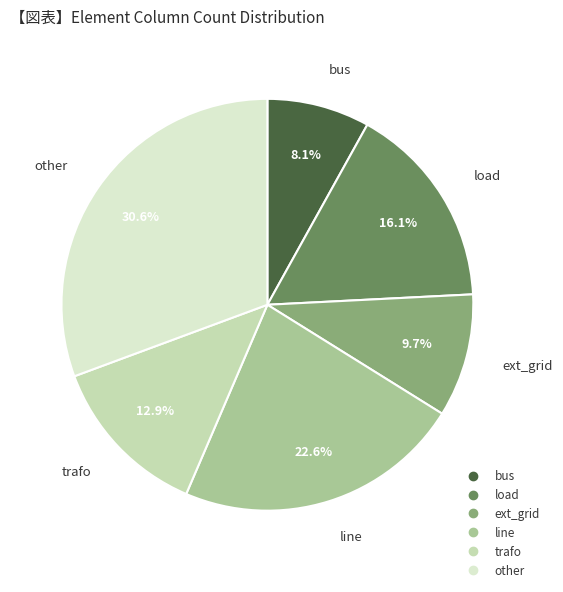

To the nearest percent, what portion does load represent?

16%